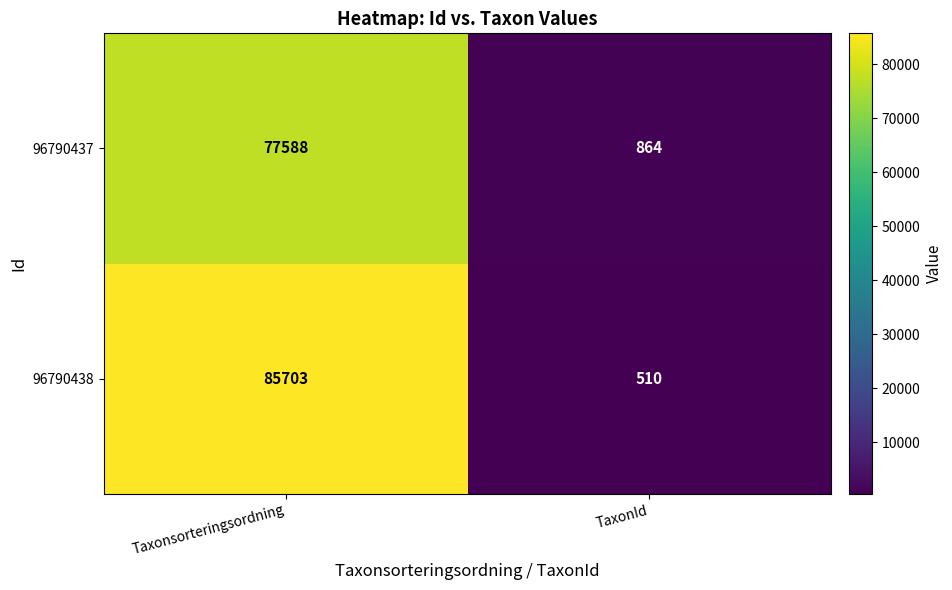

How many data points does each series have?

2